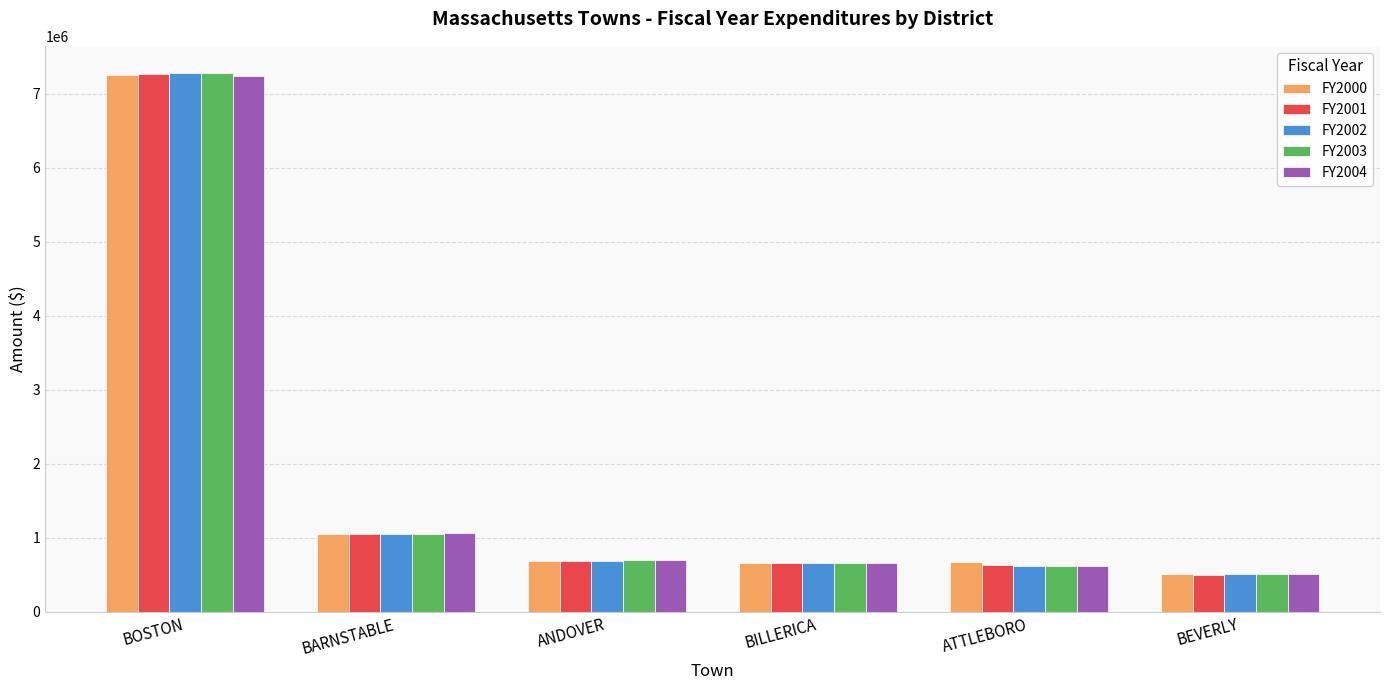

Is it true that FY2001 equals 1049439.0 at ANDOVER?

False